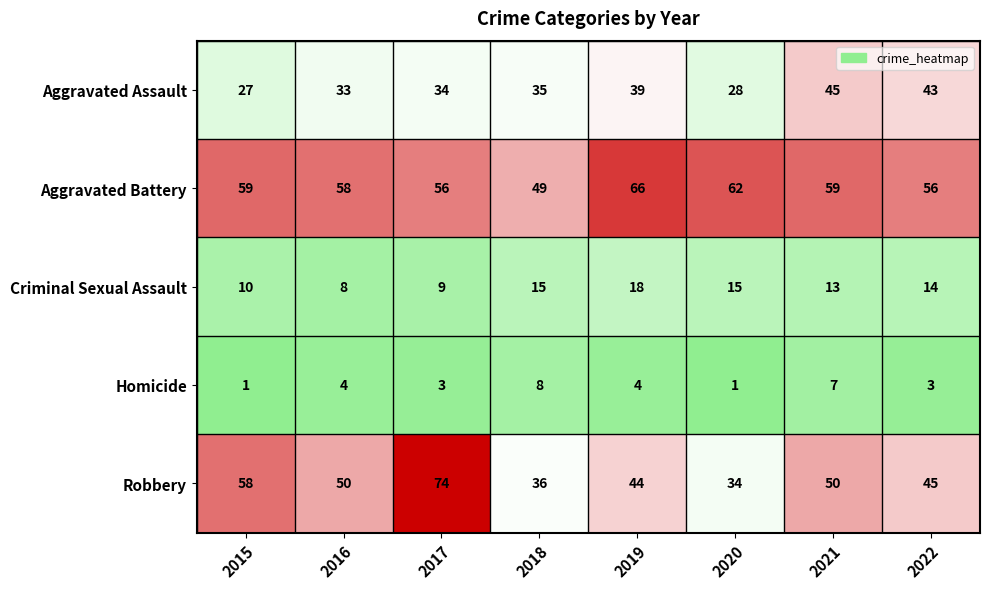

At how many categories does at least one series exceed 14?

8